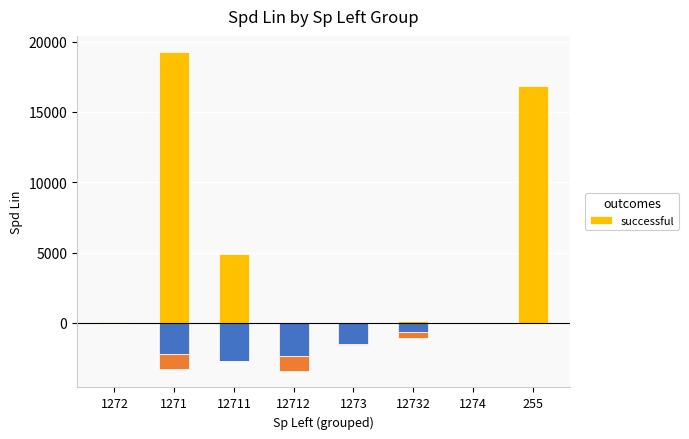

What is the sum of all values?

41264.7